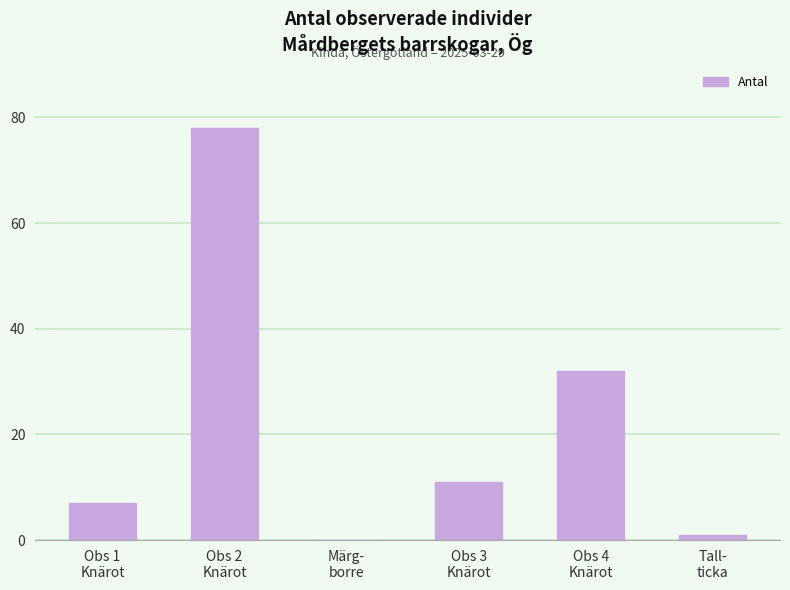

Count the number of categories in the chart.

6